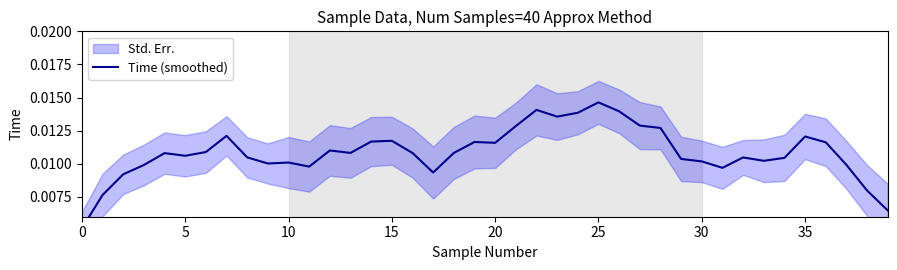

What is the sum of all values?

0.4